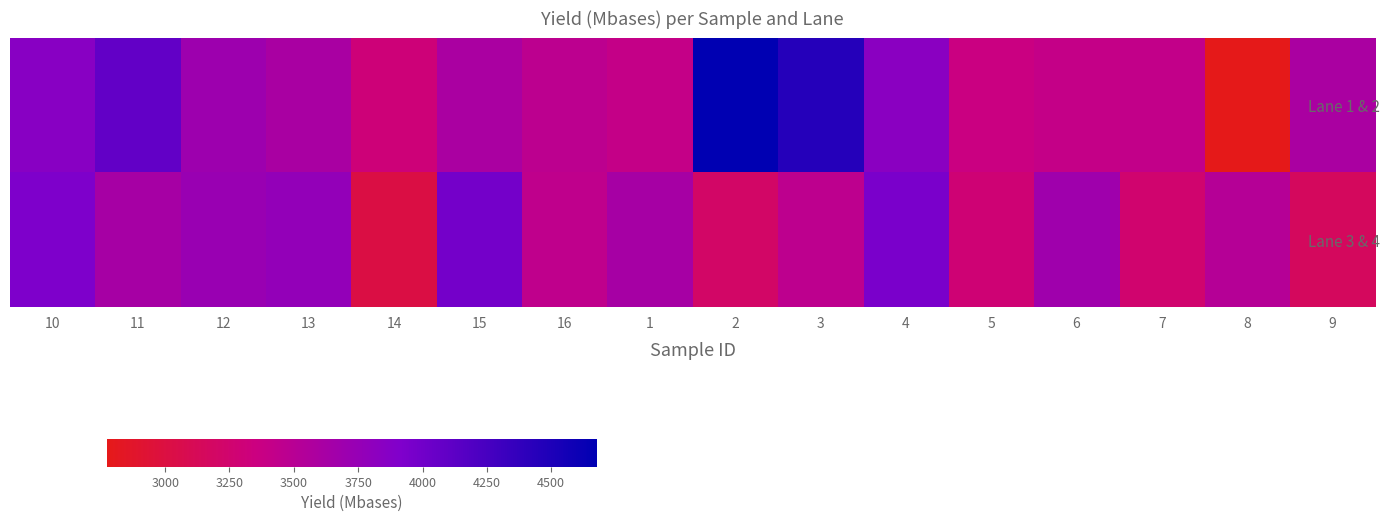

What is the total value across all series at 13?

7366